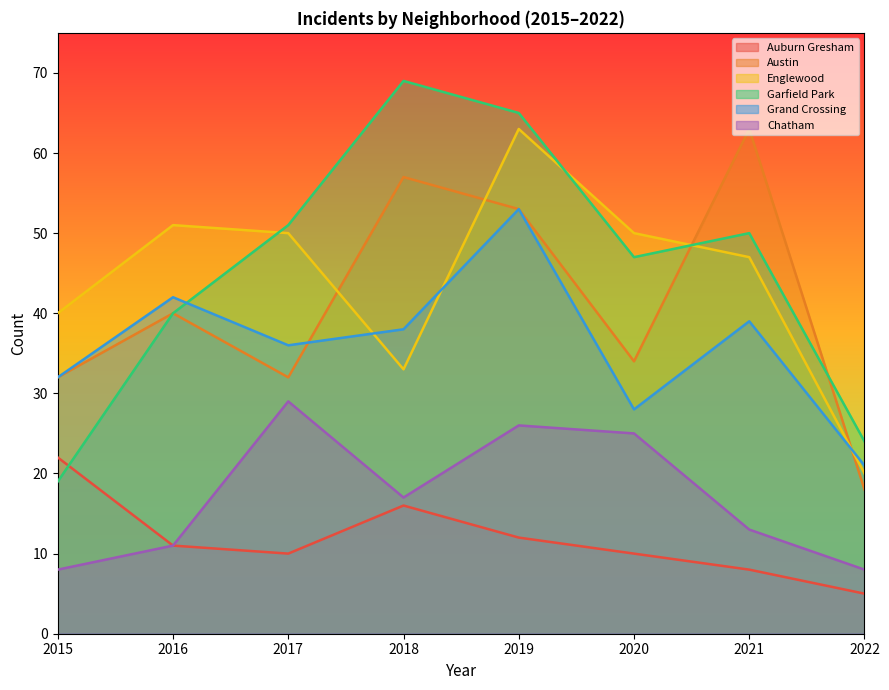

Which series has the largest total across all categories?

Garfield Park